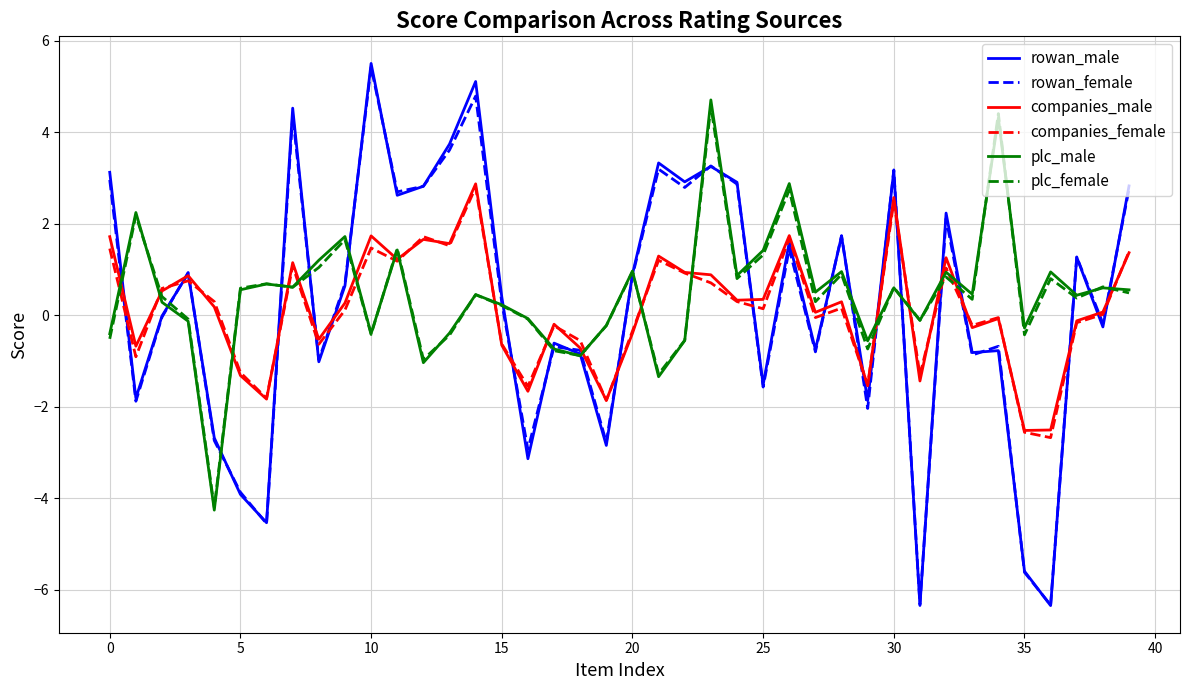

What is the minimum value for rowan_female?

-6.3